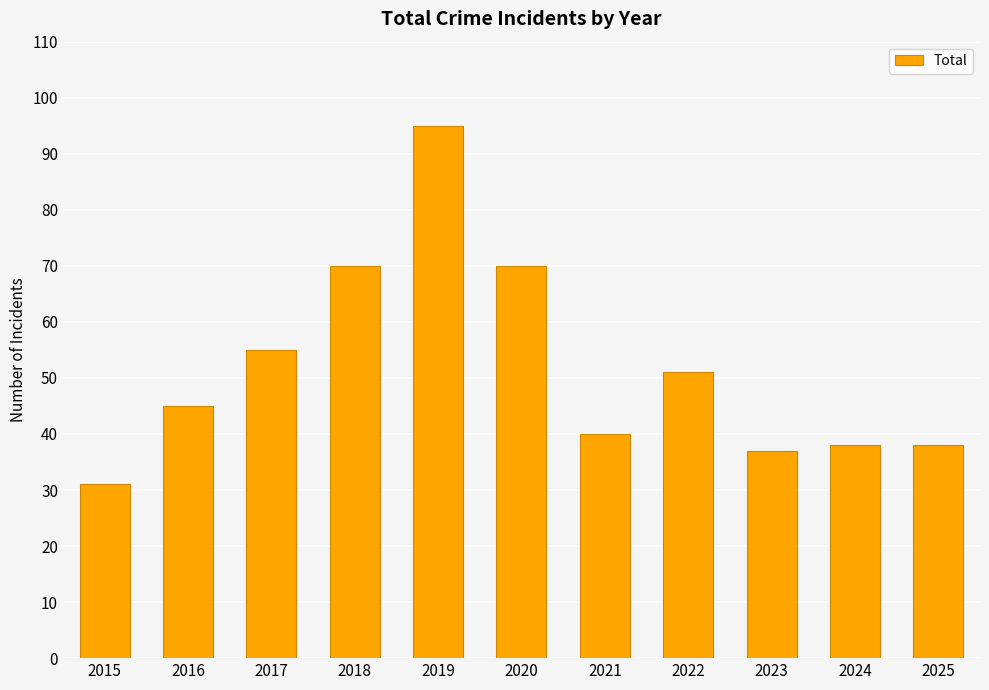

Reading right to left, what are all the values shown in this chart?

2025=38	2024=38	2023=37	2022=51	2021=40	2020=70	2019=95	2018=70	2017=55	2016=45	2015=31